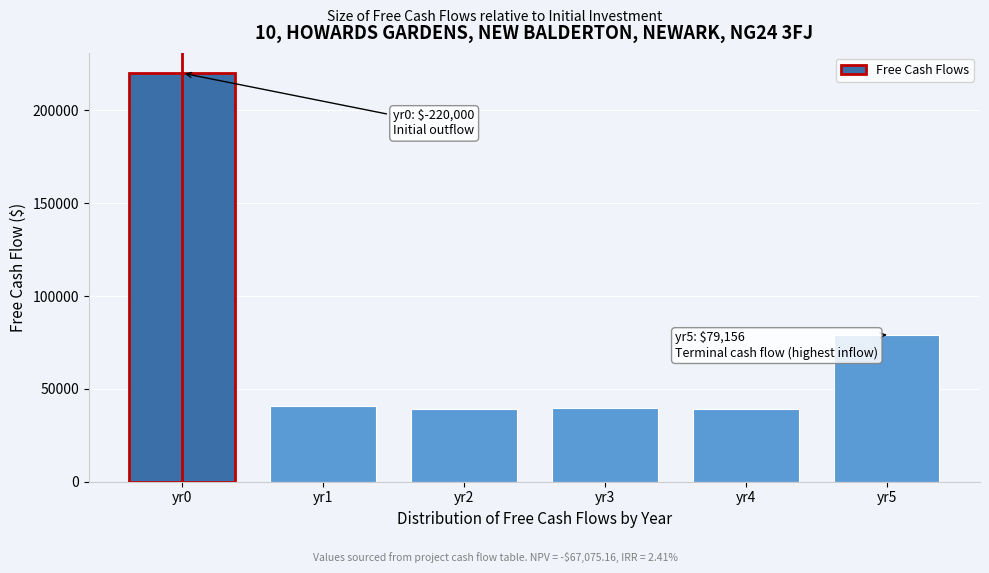

At which category does the chart reach its peak across all series?

yr0